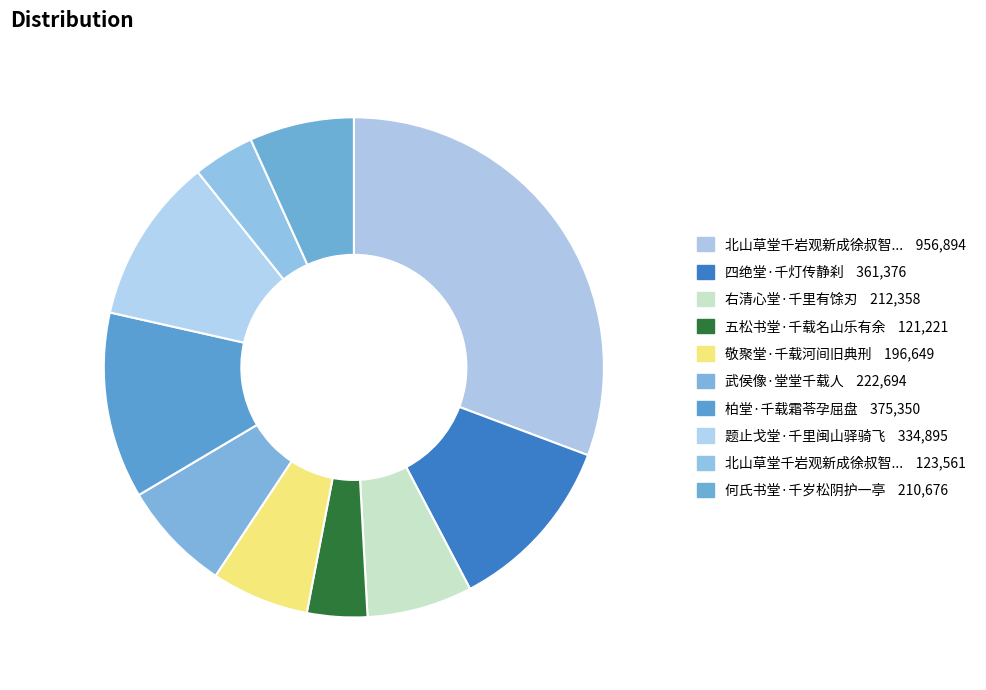

Rank the categories by value from lowest to highest.

五松书堂·千载名山乐有余, 北山草堂千岩观新成徐叔智运使吟古风相贺, 敬聚堂·千载河间旧典刑, 何氏书堂·千岁松阴护一亭, 右清心堂·千里有馀刃, 武侯像·堂堂千载人, 题止戈堂·千里闽山驿骑飞, 四绝堂·千灯传静刹, 柏堂·千载霜苓孕屈盘, 北山草堂千岩观新成徐叔智运使吟古风相贺次韵谢之